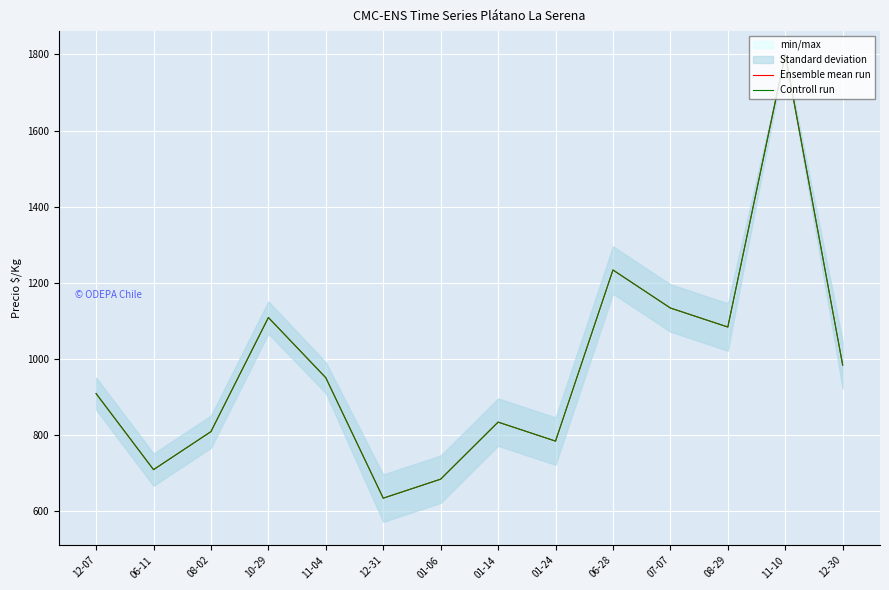

True or false: Ensemble mean run and Controll run intersect in this chart.

False